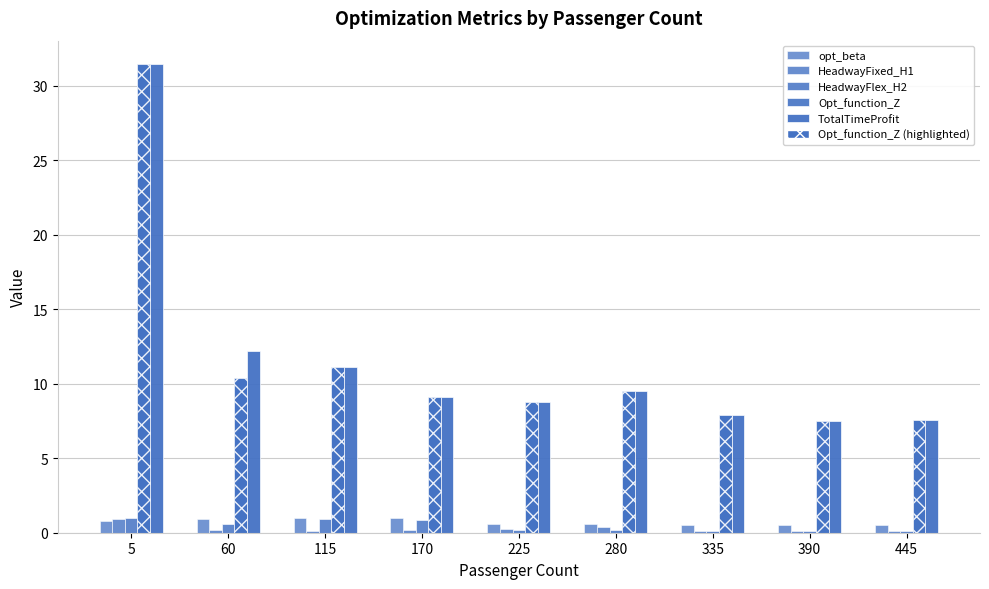

List the series in order of their peak value, highest first.

TotalTimeProfit, Opt_function_Z, HeadwayFlex_H2, opt_beta, HeadwayFixed_H1